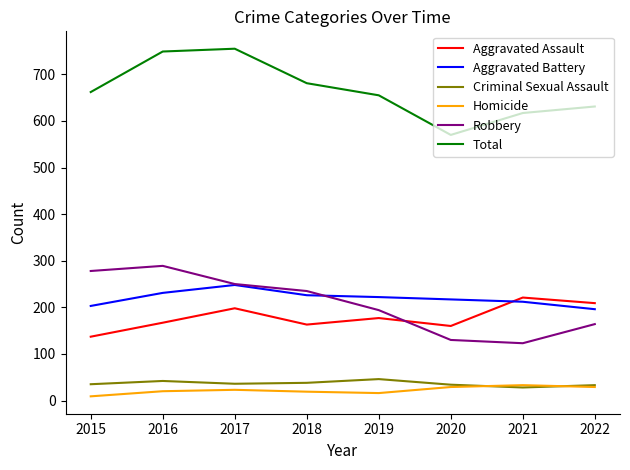

Is the value of Homicide at 2019 greater than the value of Aggravated Battery at 2017?

No